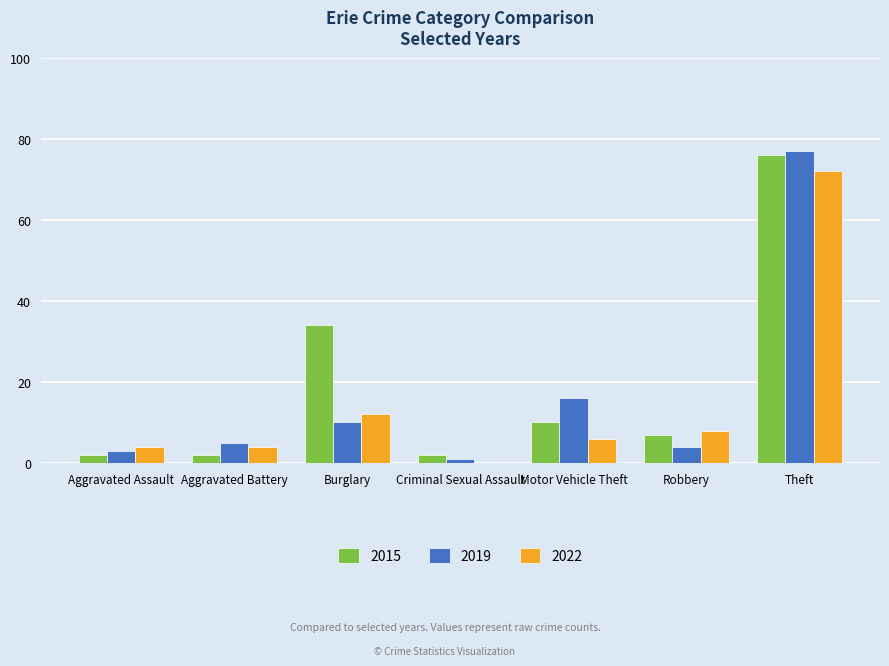

Which label corresponds to the largest value in the chart?

Theft